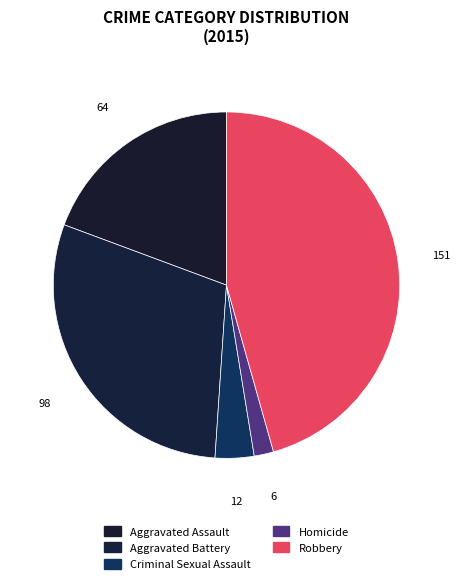

To the nearest percent, what is the combined percentage of Criminal Sexual Assault and Aggravated Battery?

33%